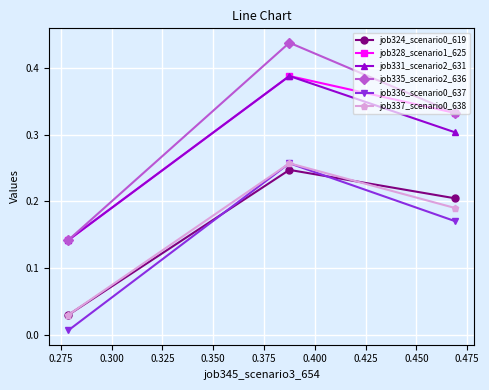

At how many categories does at least one series exceed 0?

3